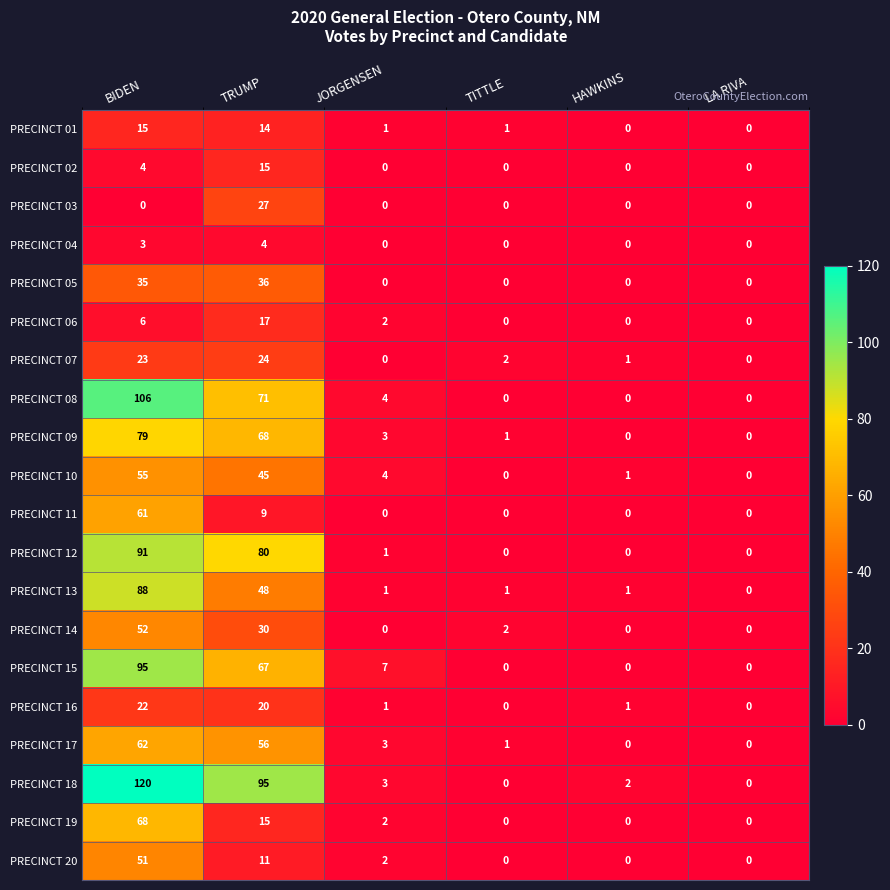

What is the total value across all series at JORGENSEN?

34